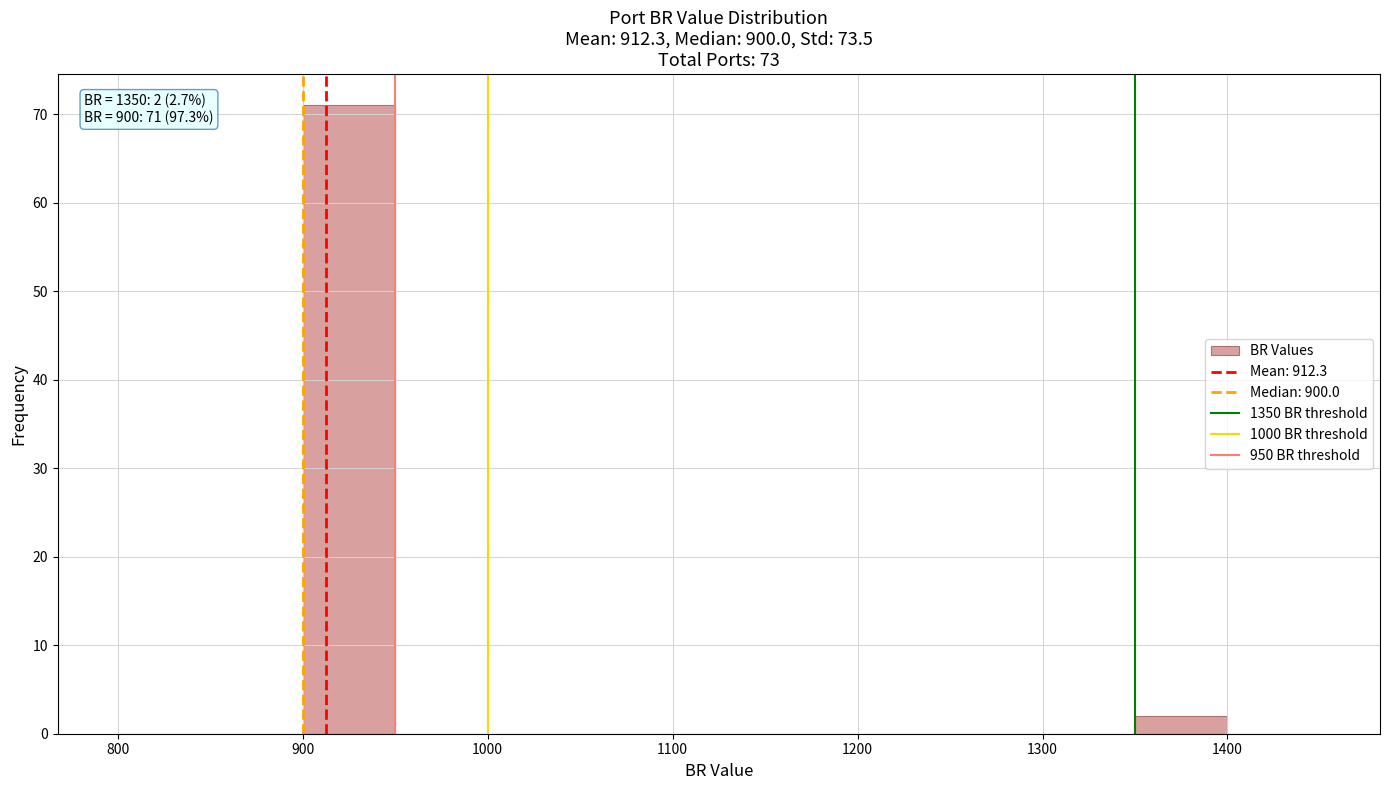

Over which range of the x-axis is the bar tallest?

900 to 950